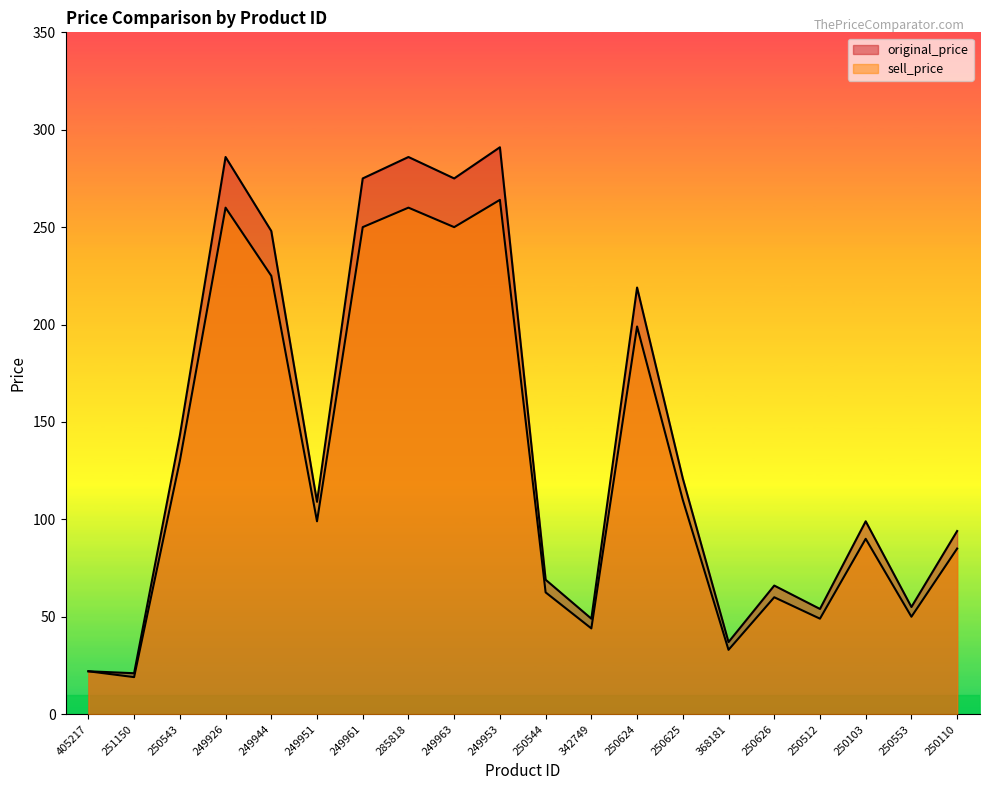

How many lines are shown in the chart?

2